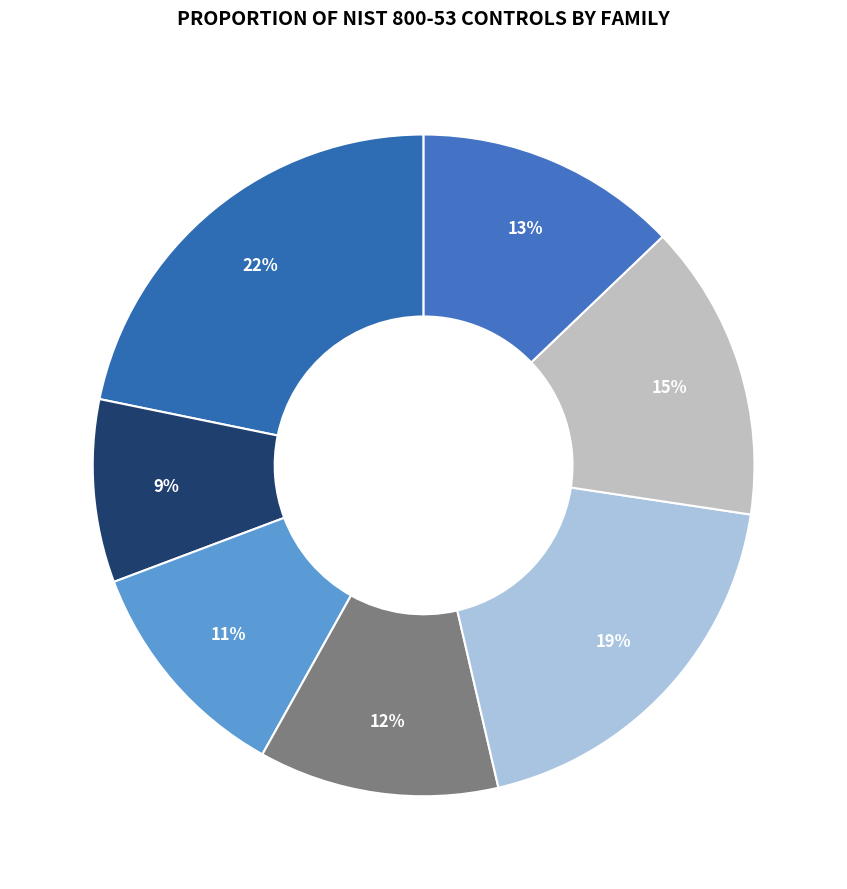

Is there a majority slice in this chart?

No